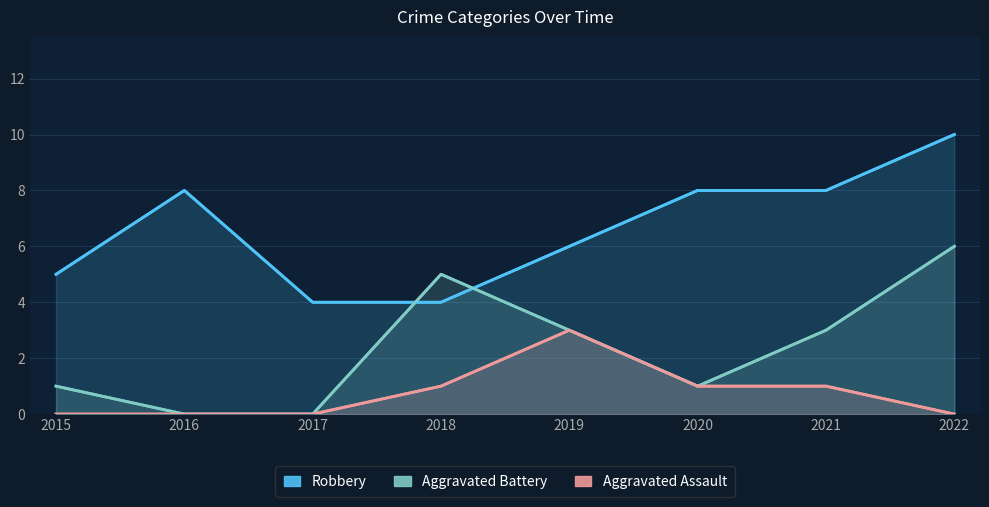

The Aggravated Battery series shows 3 at 2021. True or false?

True